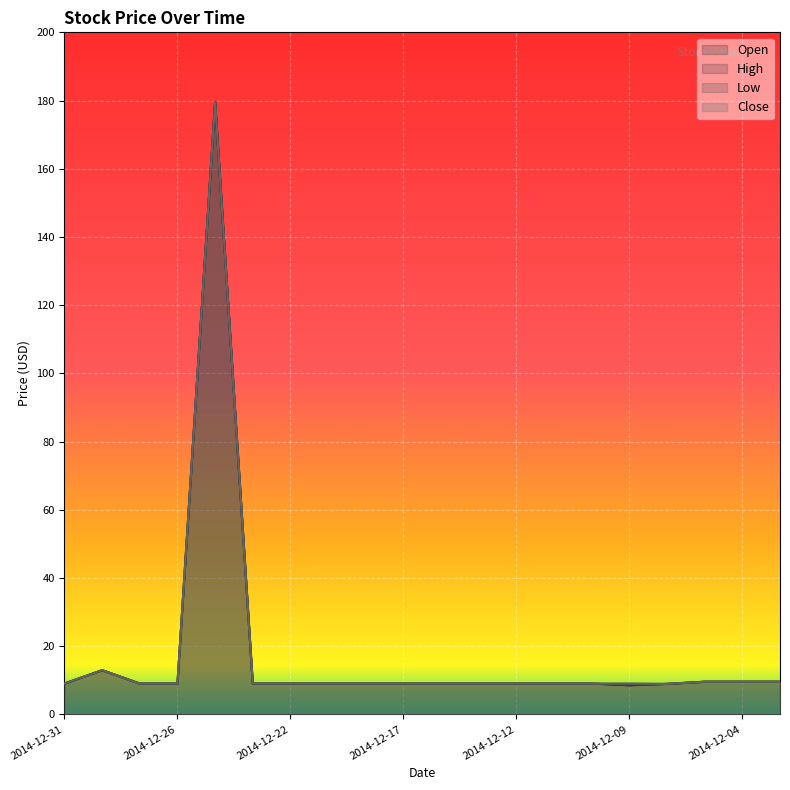

Reading left to right, list all the values displayed in this chart.

Open: 2014-12-31=9.0	2014-12-30=13.0	2014-12-29=9.0	2014-12-26=9.0	2014-12-24=179.5	2014-12-23=9.0	2014-12-22=9.0	2014-12-19=9.0	2014-12-18=9.0	2014-12-17=9.0	2014-12-16=9.0	2014-12-15=9.0	2014-12-12=9.0	2014-12-11=9.0	2014-12-10=9.0	2014-12-09=8.6	2014-12-08=8.9	2014-12-05=9.6	2014-12-04=9.6	2014-12-03=9.6
High: 2014-12-31=9.0	2014-12-30=13.0	2014-12-29=9.0	2014-12-26=9.0	2014-12-24=179.5	2014-12-23=9.0	2014-12-22=9.0	2014-12-19=9.0	2014-12-18=9.0	2014-12-17=9.0	2014-12-16=9.0	2014-12-15=9.0	2014-12-12=9.0	2014-12-11=9.0	2014-12-10=9.0	2014-12-09=9.0	2014-12-08=8.9	2014-12-05=9.6	2014-12-04=9.6	2014-12-03=9.6
Low: 2014-12-31=9.0	2014-12-30=13.0	2014-12-29=9.0	2014-12-26=9.0	2014-12-24=179.5	2014-12-23=9.0	2014-12-22=9.0	2014-12-19=9.0	2014-12-18=9.0	2014-12-17=9.0	2014-12-16=9.0	2014-12-15=9.0	2014-12-12=9.0	2014-12-11=9.0	2014-12-10=9.0	2014-12-09=8.6	2014-12-08=8.9	2014-12-05=9.6	2014-12-04=9.6	2014-12-03=9.6
Close: 2014-12-31=9.0	2014-12-30=13.0	2014-12-29=9.0	2014-12-26=9.0	2014-12-24=179.5	2014-12-23=9.0	2014-12-22=9.0	2014-12-19=9.0	2014-12-18=9.0	2014-12-17=9.0	2014-12-16=9.0	2014-12-15=9.0	2014-12-12=9.0	2014-12-11=9.0	2014-12-10=9.0	2014-12-09=9.0	2014-12-08=8.9	2014-12-05=9.6	2014-12-04=9.6	2014-12-03=9.6